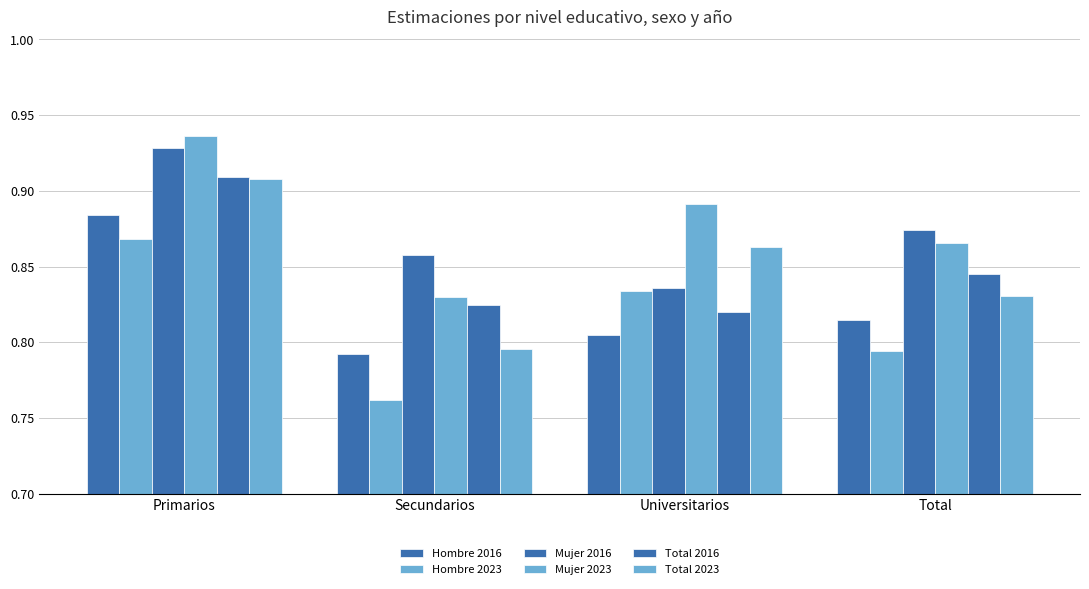

Reading left to right, what are all the values shown in this chart?

Hombre 2016: Primarios=0.9	Secundarios=0.8	Universitarios=0.8	Total=0.8
Hombre 2023: Primarios=0.9	Secundarios=0.8	Universitarios=0.8	Total=0.8
Mujer 2016: Primarios=0.9	Secundarios=0.9	Universitarios=0.8	Total=0.9
Mujer 2023: Primarios=0.9	Secundarios=0.8	Universitarios=0.9	Total=0.9
Total 2016: Primarios=0.9	Secundarios=0.8	Universitarios=0.8	Total=0.8
Total 2023: Primarios=0.9	Secundarios=0.8	Universitarios=0.9	Total=0.8